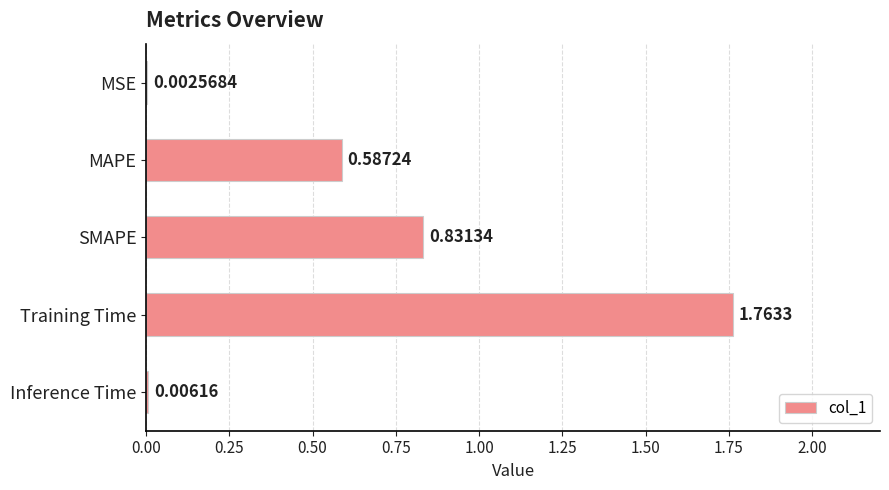

At which category does the chart reach its peak across all series?

Training Time